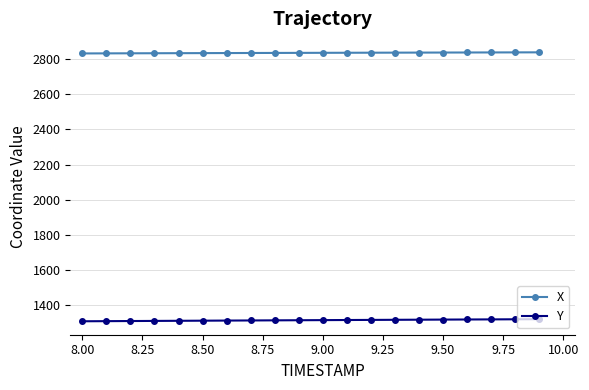

Rank the series by their maximum value, from lowest to highest.

Y, X